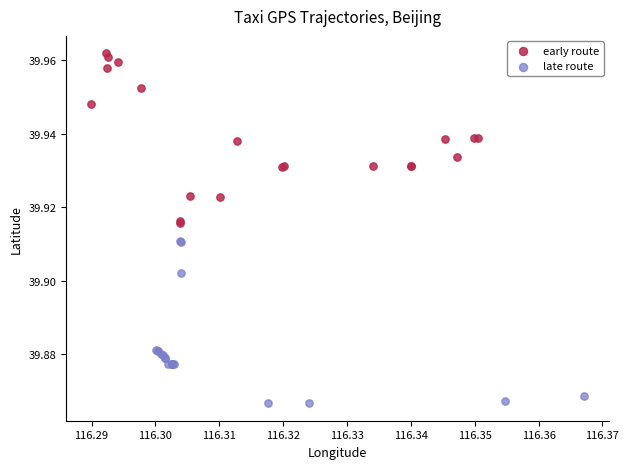

Which series reaches the maximum Y coordinate?

early route